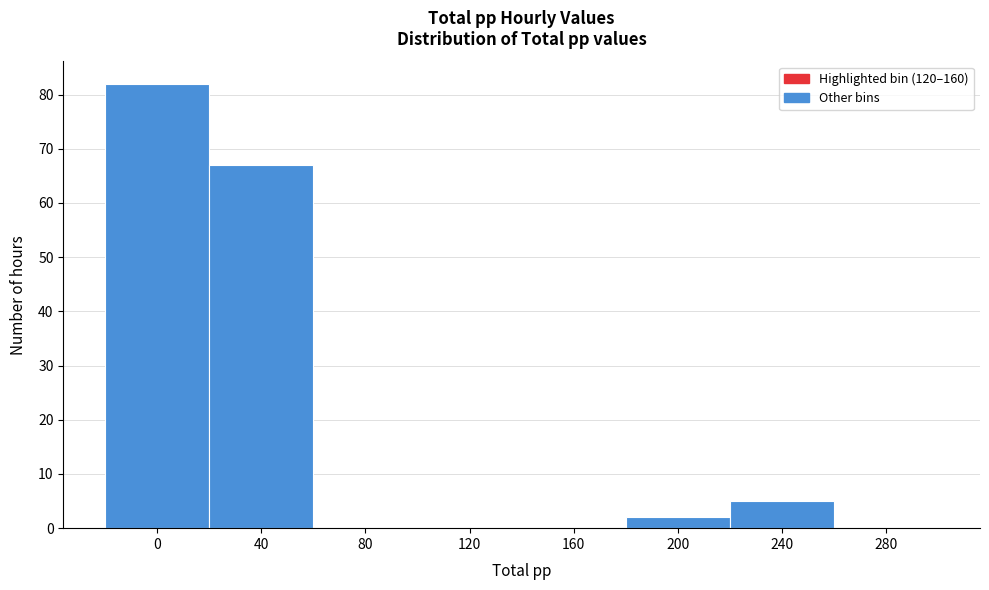

Reading left to right, transcribe all the data shown in this chart.

0=82	40=67	80=0	120=0	160=0	200=2	240=5	280=0